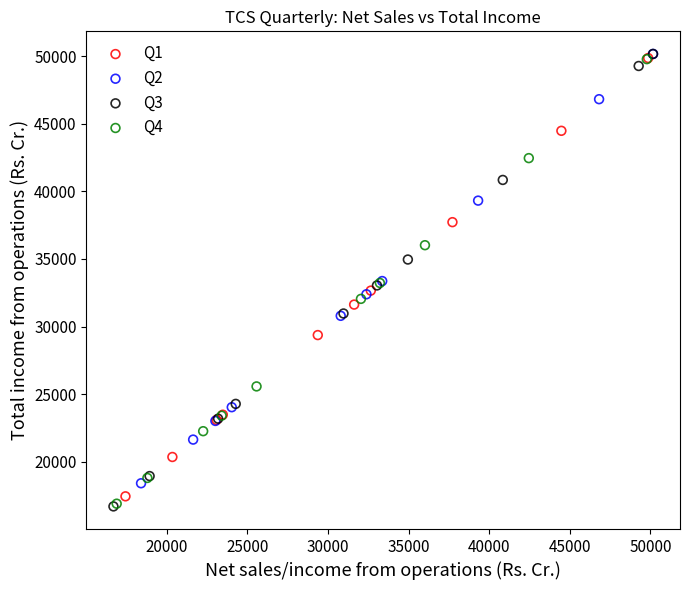

Which series has the largest Y range (max minus min)?

Q3